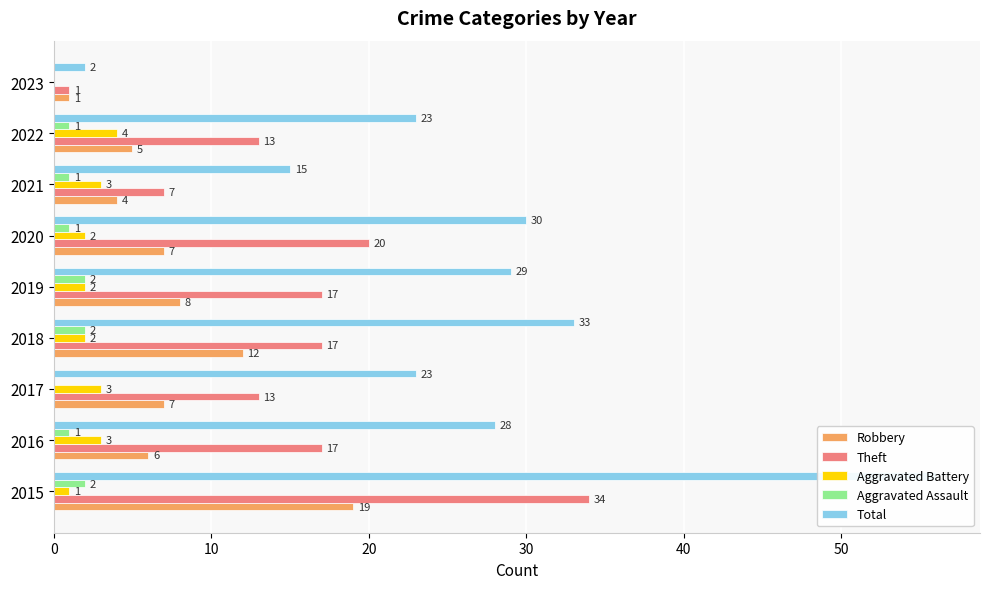

At how many categories does at least one series exceed 49?

1